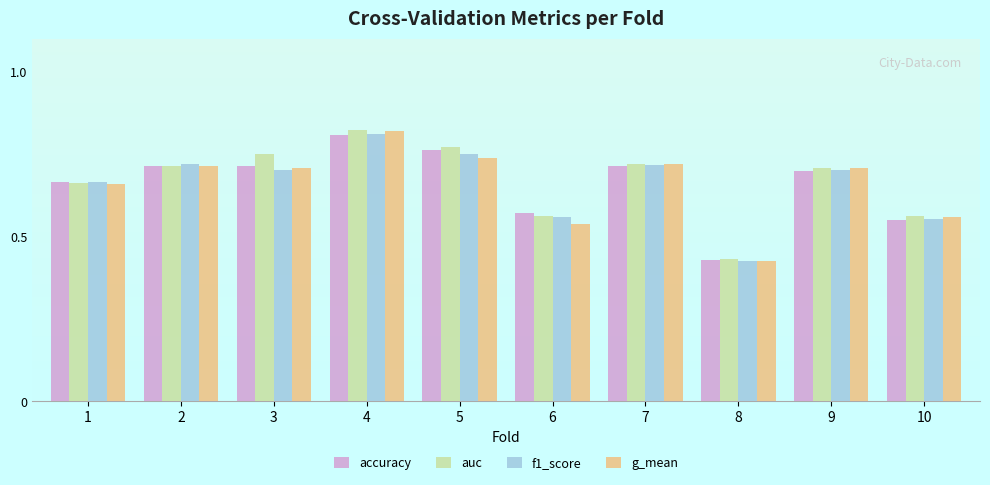

Rank the series by their average value, from lowest to highest.

g_mean, f1_score, accuracy, auc